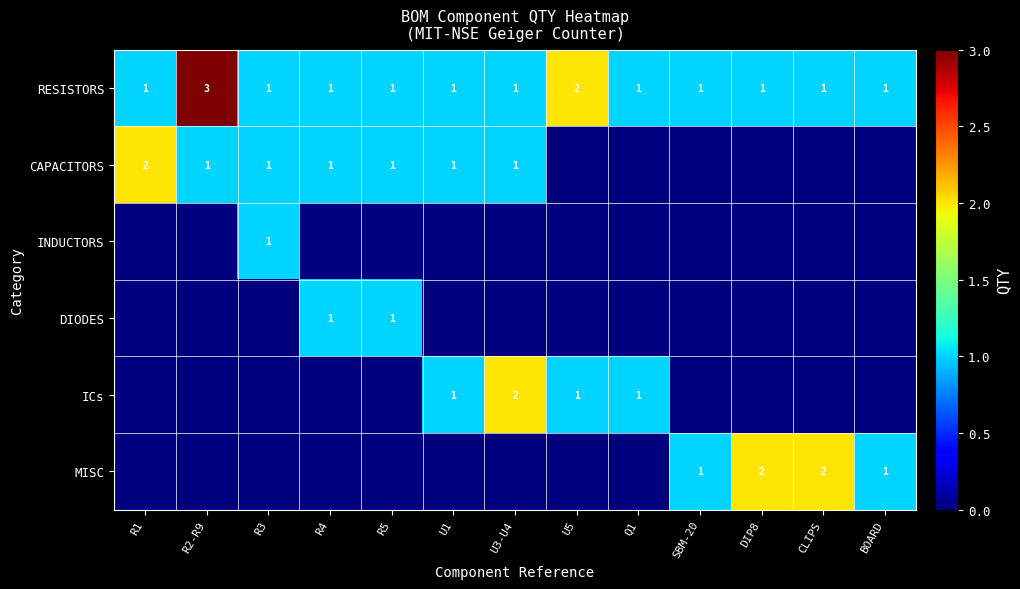

At how many categories does at least one series exceed 1?

6